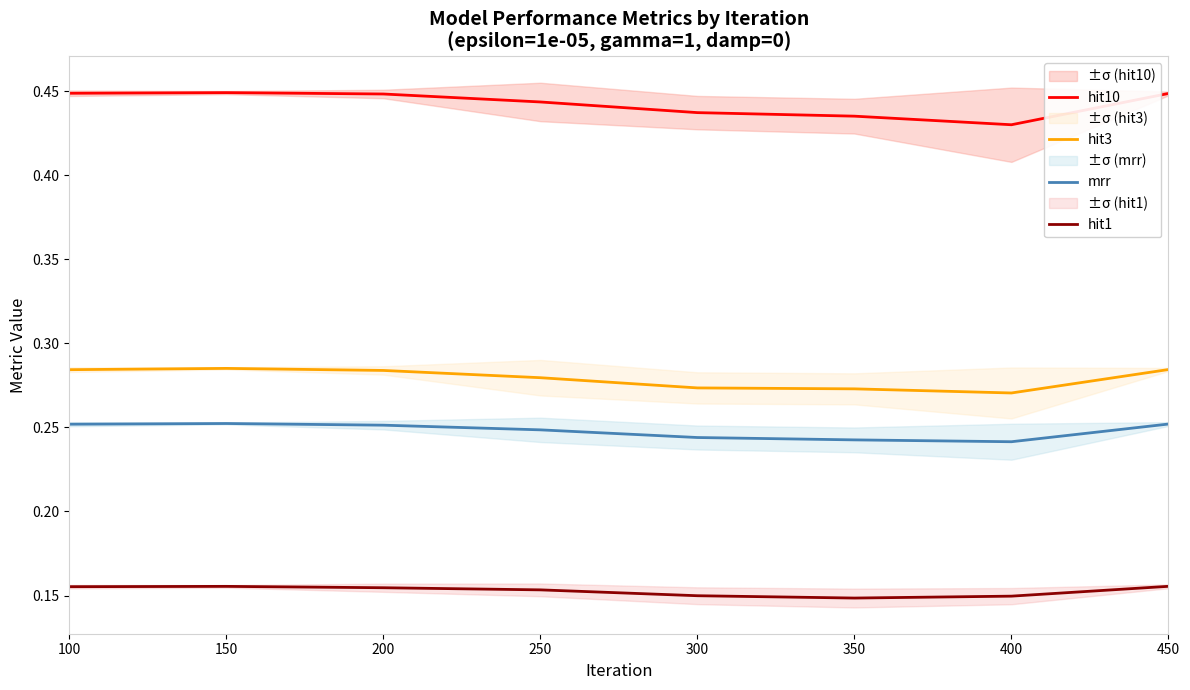

What are all the series names shown in the legend?

hit10, hit3, mrr, hit1